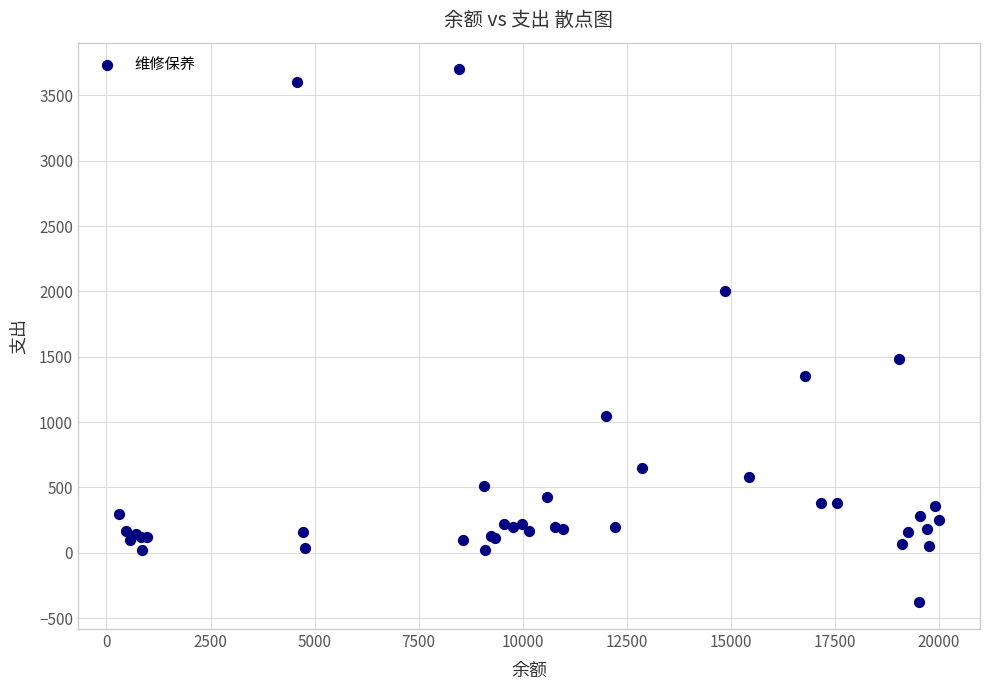

What Y value in the scatter plot is closest to 1660?

1480